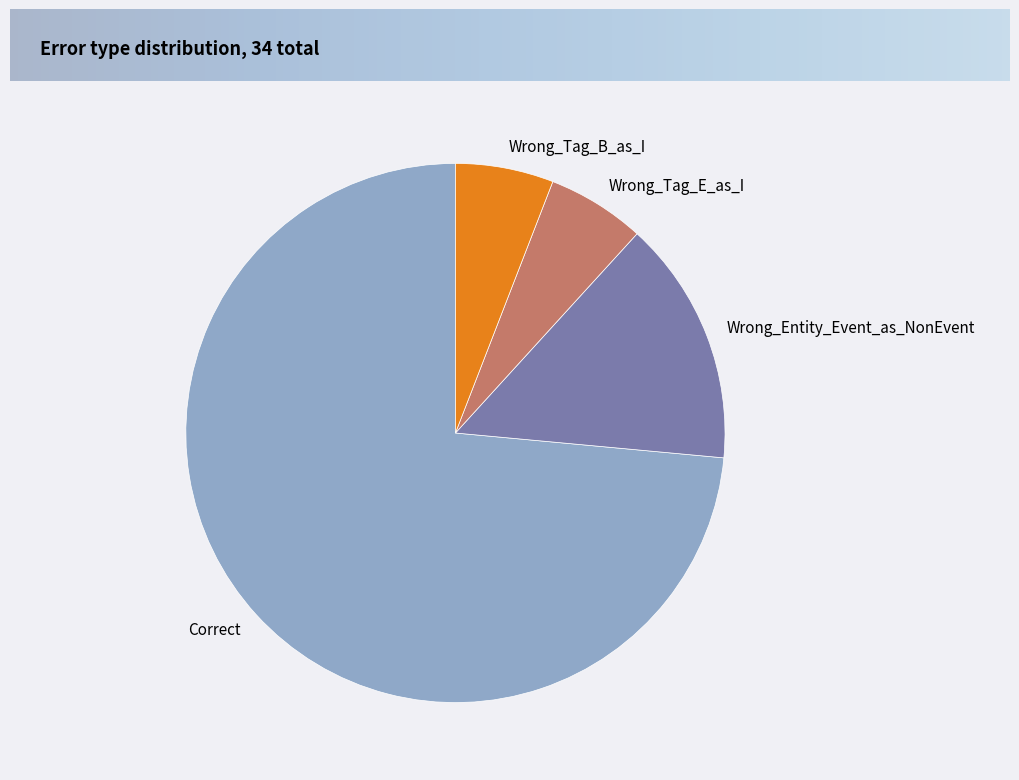

Do Wrong_Tag_E_as_I and Wrong_Tag_B_as_I together represent more than half of the pie?

No